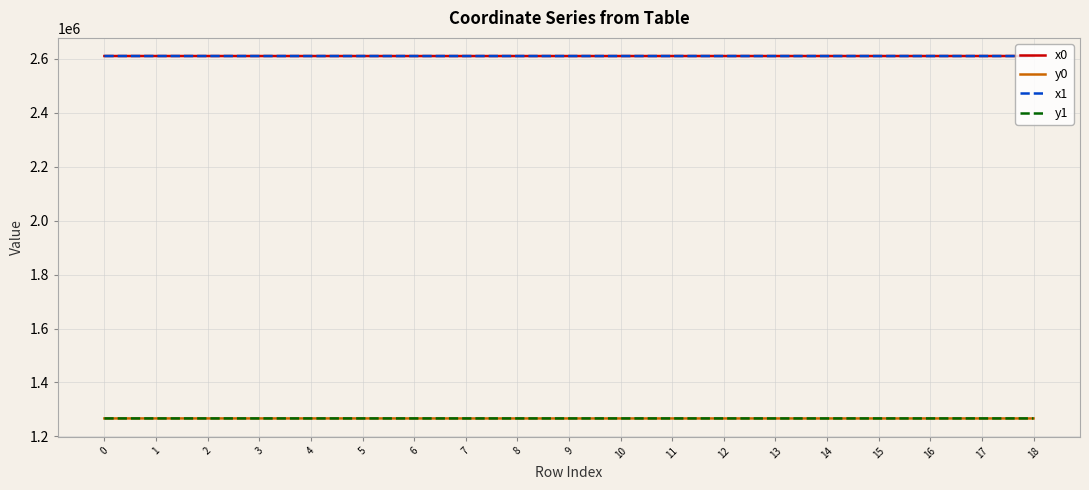

True or false: y0 and x1 cross at least once.

False